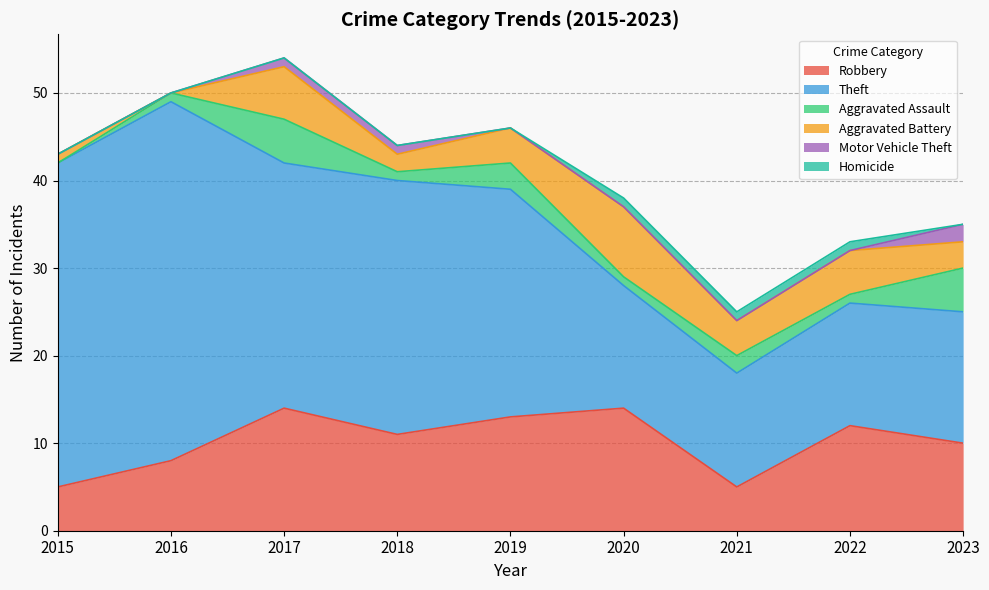

What is the difference between the Robbery values at 2021 and 2016?

3